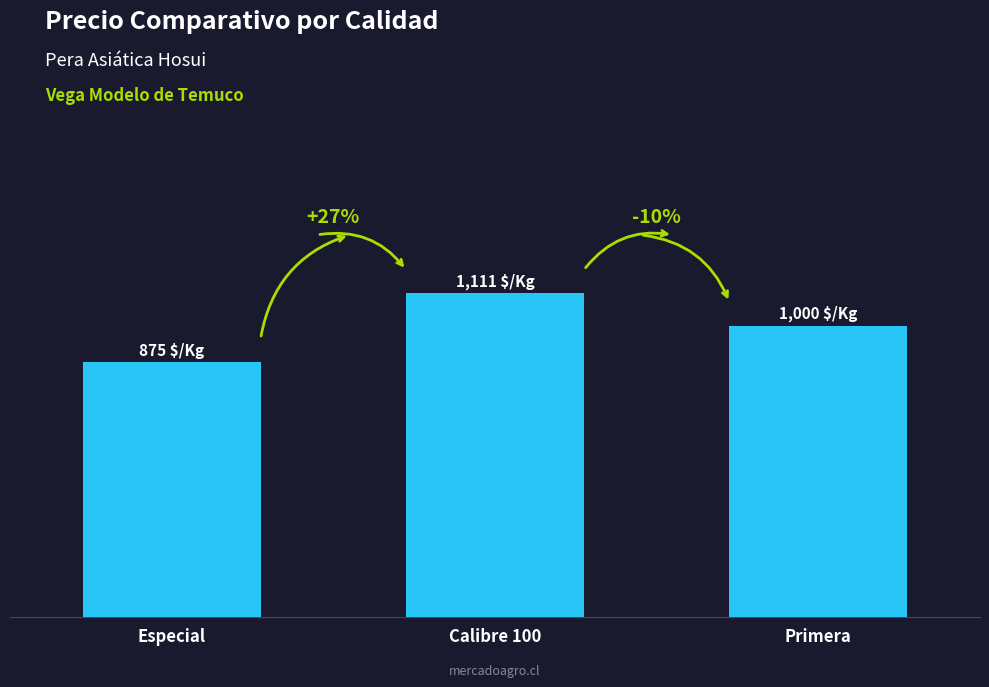

Are the bars horizontal?

No